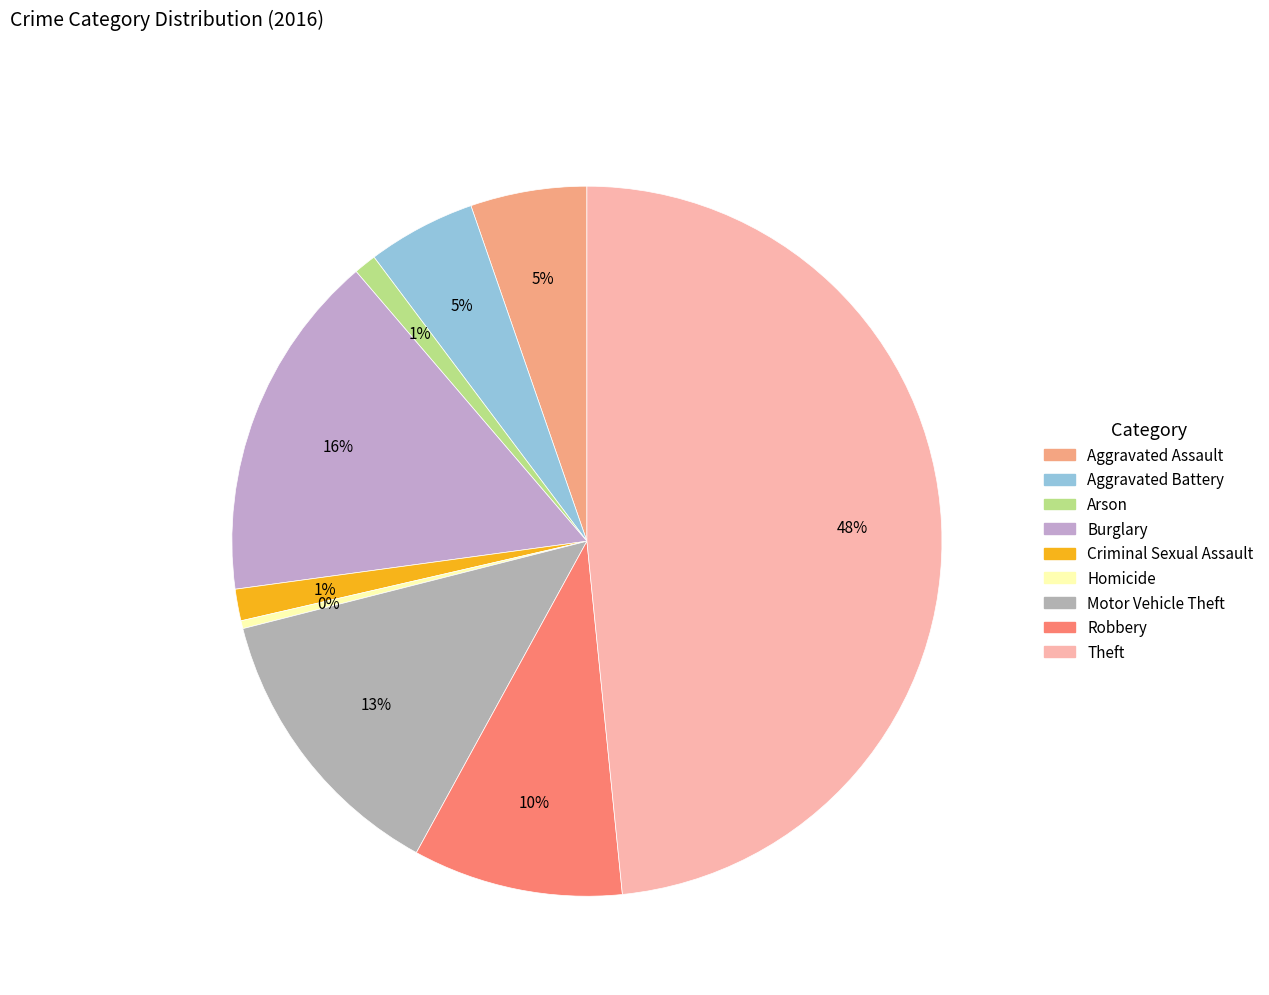

The Homicide slice represents 12% of the pie. True or false?

False